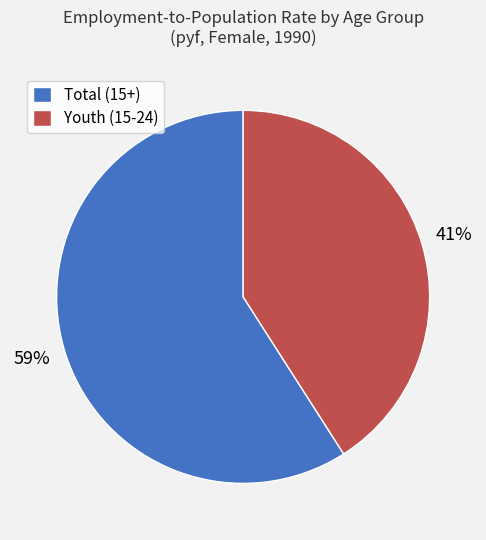

How many slices are in this pie chart?

2